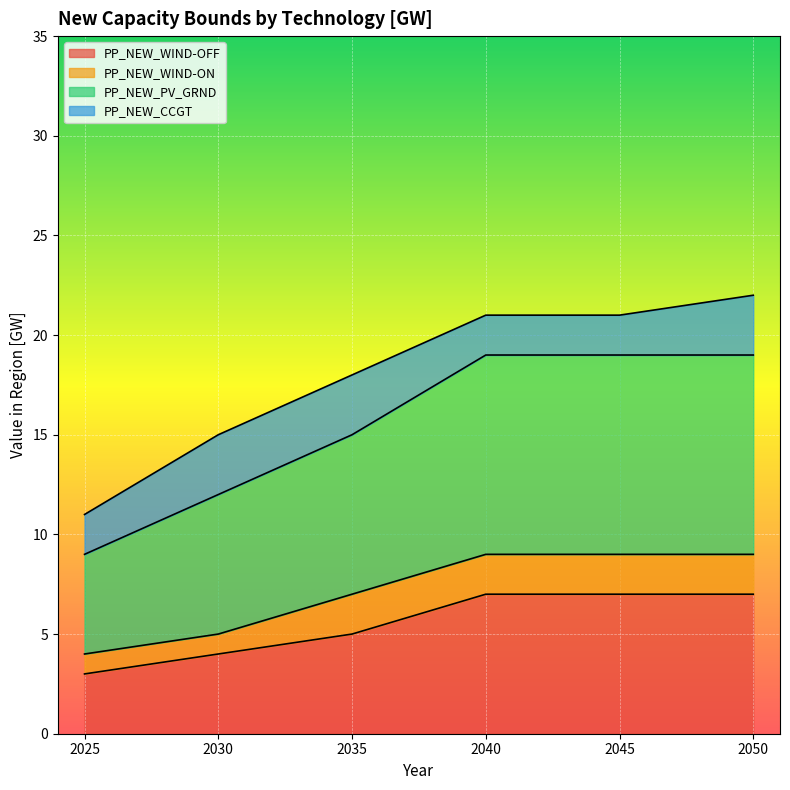

The value of PP_NEW_PV_GRND at 2030 is 4. True or false?

False